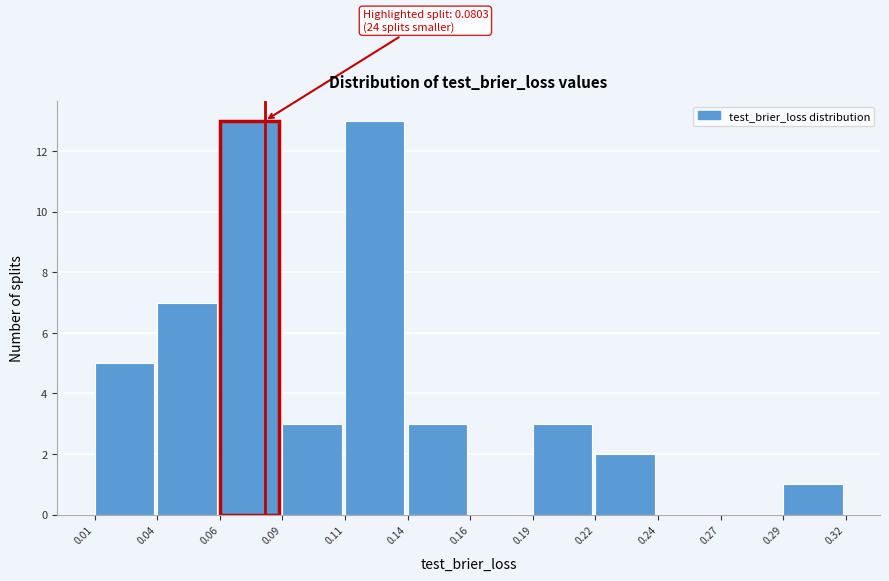

Reading right to left, transcribe all the data shown in this chart.

0.29=1	0.27=0	0.24=0	0.22=2	0.19=3	0.16=0	0.14=3	0.11=13	0.09=3	0.06=13	0.04=7	0.01=5